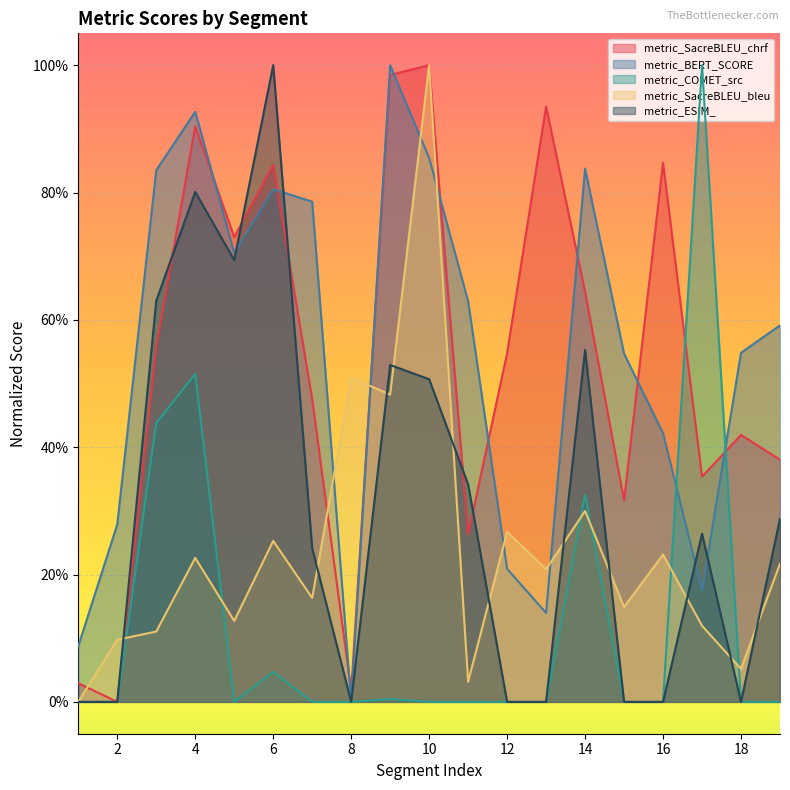

Reading right to left, what are all the values shown in this chart?

metric_SacreBLEU_chrf: 19=0.4	18=0.4	17=0.4	16=0.8	15=0.3	14=0.6	13=0.9	12=0.5	11=0.3	10=1.0	9=1.0	8=0.0	7=0.5	6=0.8	5=0.7	4=0.9	3=0.6	2=0.0	1=0.0
metric_BERT_SCORE: 19=0.6	18=0.5	17=0.2	16=0.4	15=0.5	14=0.8	13=0.1	12=0.2	11=0.6	10=0.9	9=1.0	8=0.0	7=0.8	6=0.8	5=0.7	4=0.9	3=0.8	2=0.3	1=0.1
metric_COMET_src: 19=0.0	18=0.0	17=1.0	16=0.0	15=0.0	14=0.3	13=0.0	12=0.0	11=0.0	10=0.0	9=0.0	8=0.0	7=0.0	6=0.0	5=0.0	4=0.5	3=0.4	2=0.0	1=0.0
metric_SacreBLEU_bleu: 19=0.2	18=0.1	17=0.1	16=0.2	15=0.1	14=0.3	13=0.2	12=0.3	11=0.0	10=1.0	9=0.5	8=0.5	7=0.2	6=0.3	5=0.1	4=0.2	3=0.1	2=0.1	1=0.0
metric_ESIM_: 19=0.3	18=0.0	17=0.3	16=0.0	15=0.0	14=0.6	13=0.0	12=0.0	11=0.3	10=0.5	9=0.5	8=0.0	7=0.2	6=1.0	5=0.7	4=0.8	3=0.6	2=0.0	1=0.0